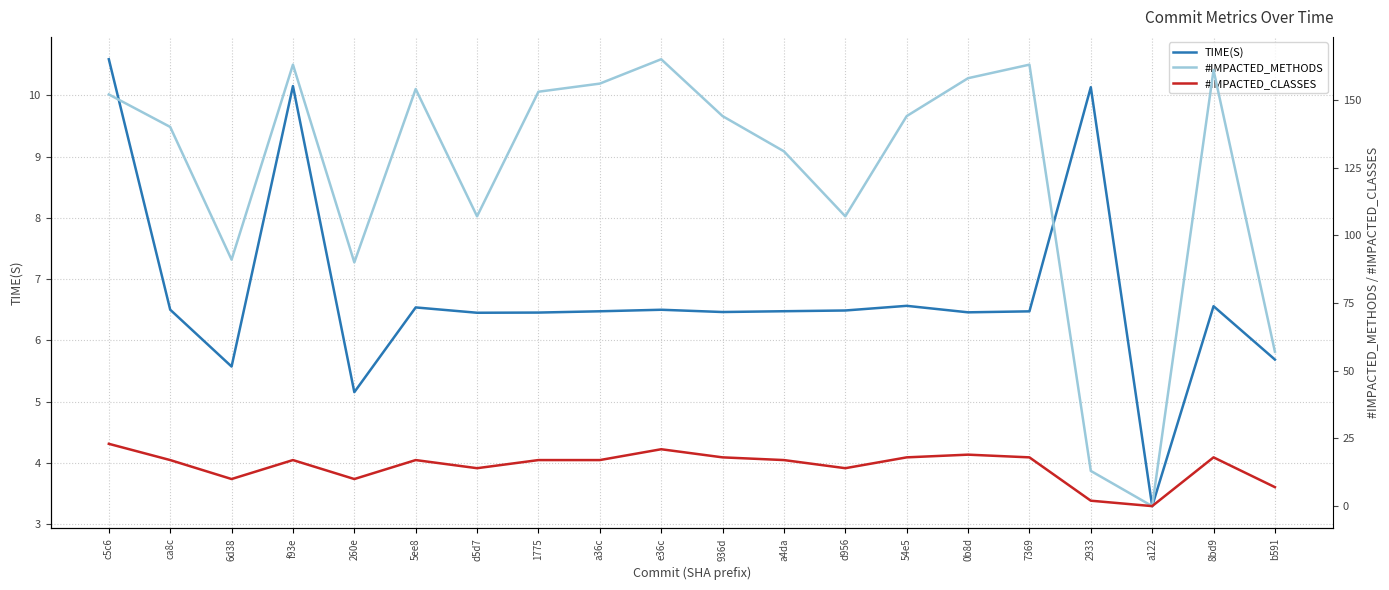

True or false: #IMPACTED_METHODS has more than 0 interior local peaks.

True